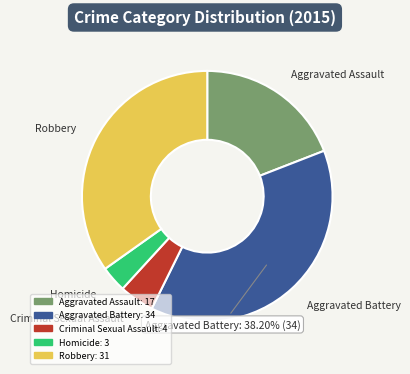

Which has a higher value, Aggravated Battery or Homicide?

Aggravated Battery